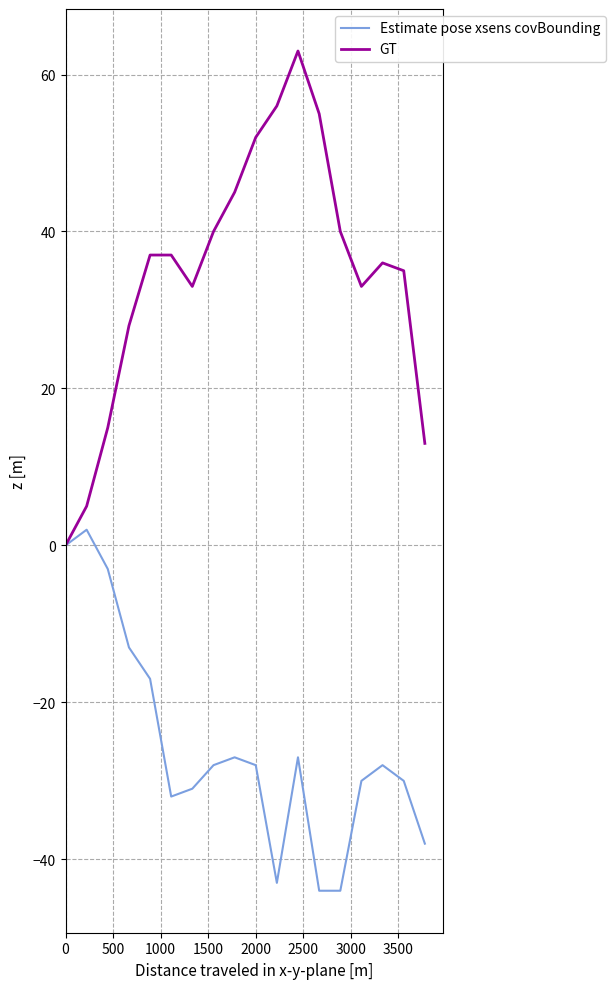

Which series has the largest range (max minus min)?

GT